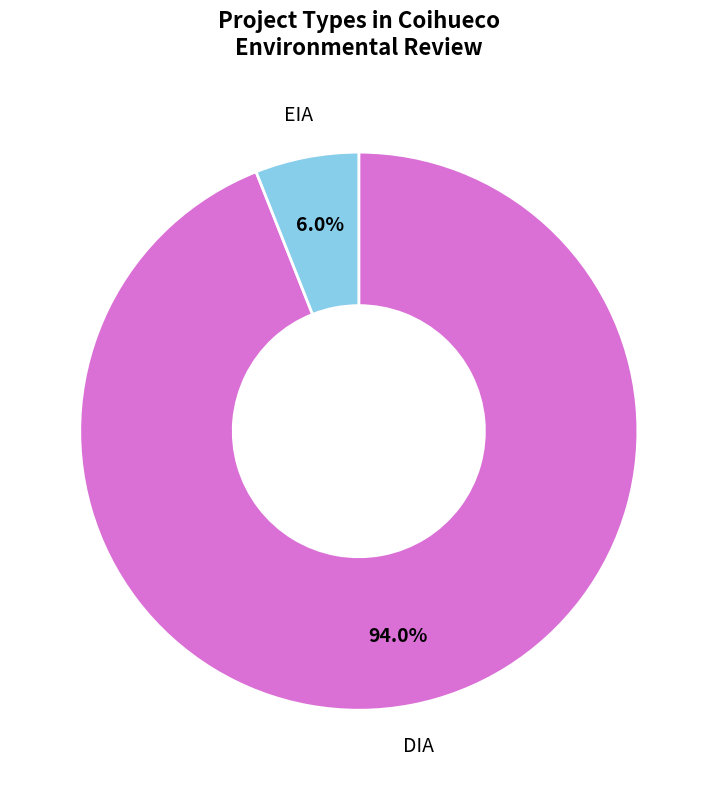

Count the number of slices in the pie.

2